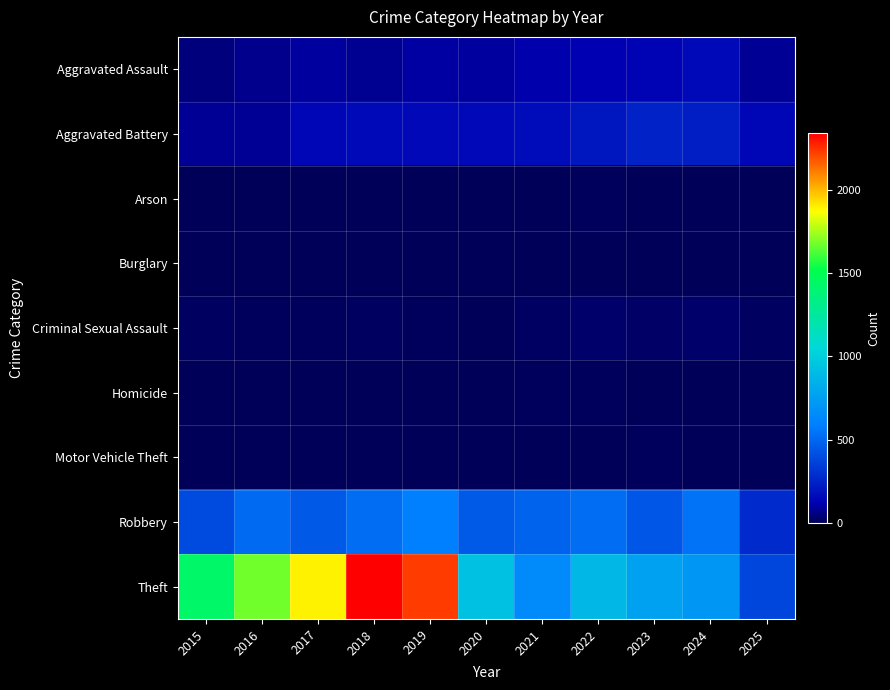

Reading left to right, list all the values displayed in this chart.

Aggravated Assault: 2015=46	2016=71	2017=95	2018=77	2019=98	2020=94	2021=110	2022=121	2023=130	2024=153	2025=82
Aggravated Battery: 2015=82	2016=82	2017=142	2018=152	2019=148	2020=150	2021=163	2022=202	2023=244	2024=232	2025=139
Arson: 2015=3	2016=0	2017=0	2018=1	2019=1	2020=1	2021=2	2022=5	2023=2	2024=1	2025=0
Burglary: 2015=0	2016=0	2017=2	2018=0	2019=1	2020=0	2021=1	2022=0	2023=0	2024=2	2025=0
Criminal Sexual Assault: 2015=12	2016=8	2017=8	2018=11	2019=8	2020=3	2021=14	2022=24	2023=22	2024=24	2025=11
Homicide: 2015=0	2016=1	2017=1	2018=1	2019=2	2020=3	2021=5	2022=6	2023=2	2024=4	2025=3
Motor Vehicle Theft: 2015=1	2016=4	2017=2	2018=1	2019=1	2020=3	2021=2	2022=2	2023=6	2024=3	2025=0
Robbery: 2015=395	2016=510	2017=446	2018=520	2019=591	2020=450	2021=484	2022=521	2023=440	2024=543	2025=276
Theft: 2015=1429	2016=1676	2017=1896	2018=2342	2019=2230	2020=930	2021=642	2022=880	2023=767	2024=712	2025=373